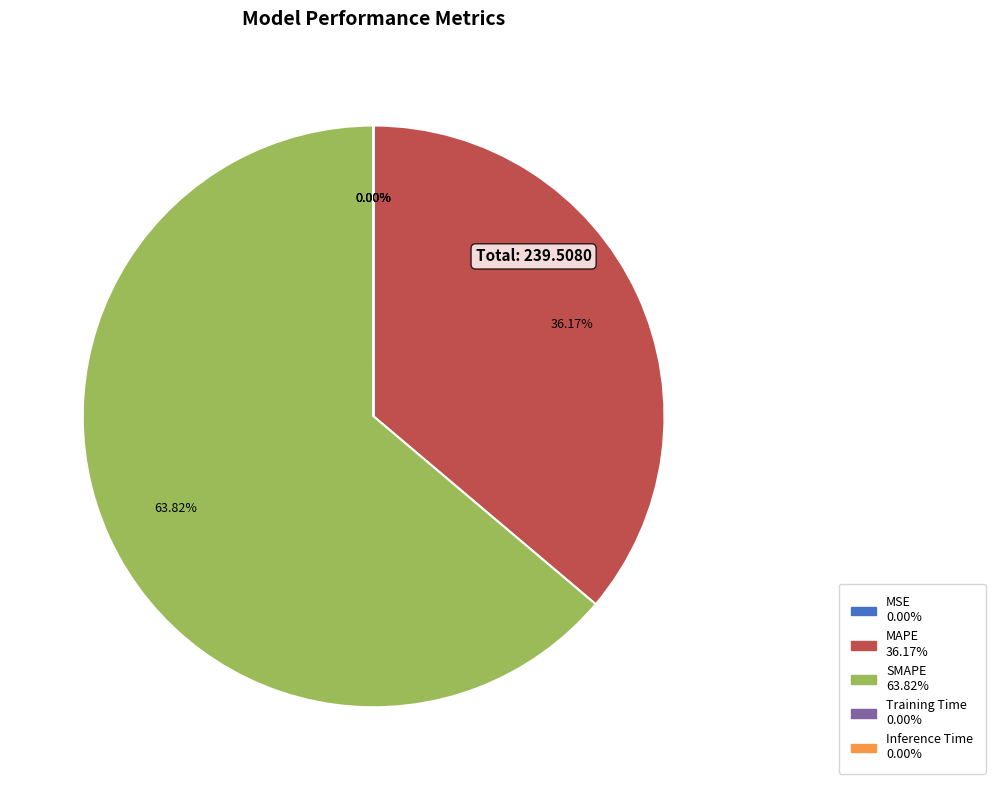

Which category accounts for the majority?

SMAPE